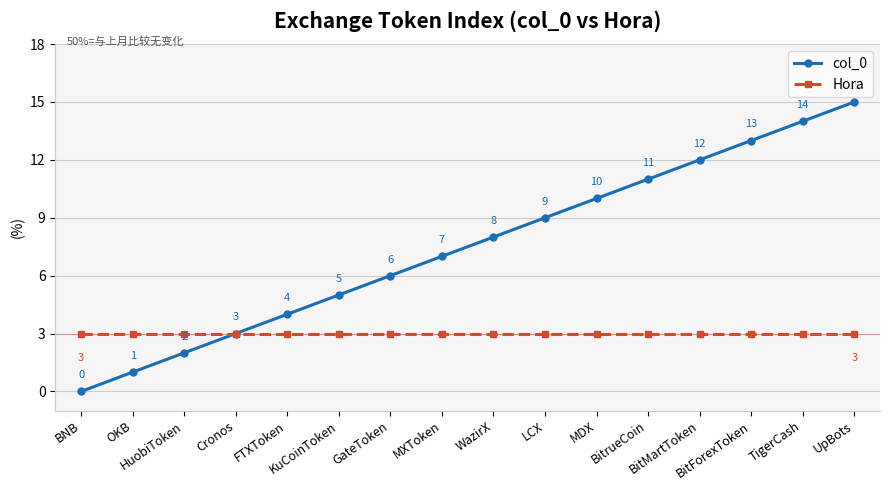

Rank the series by their average value, from highest to lowest.

col_0, Hora